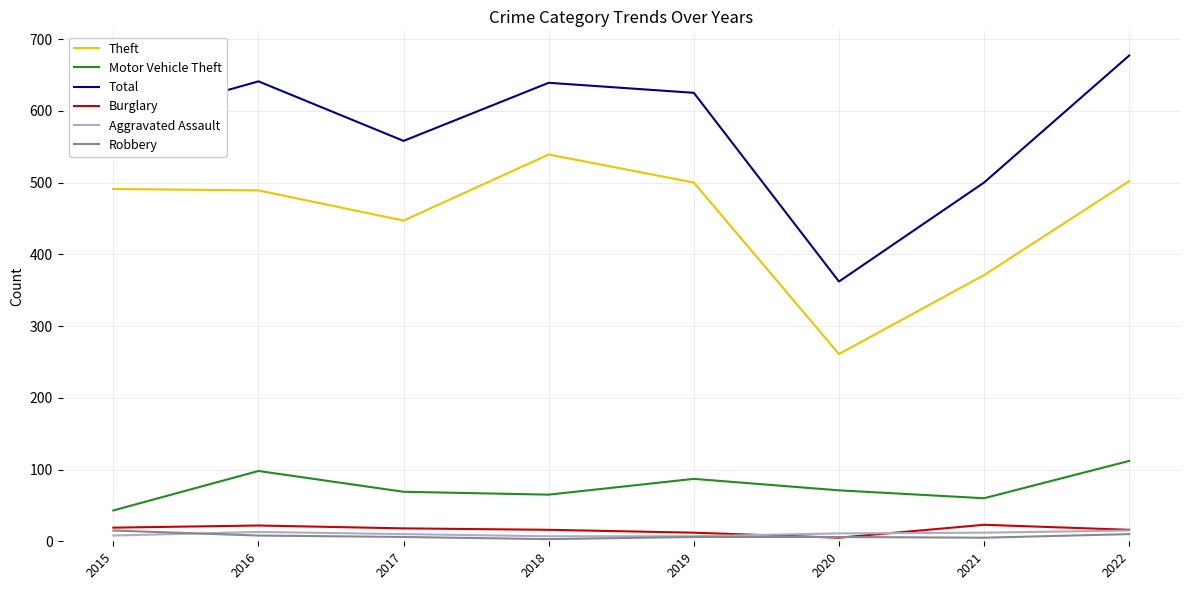

At which label does Total first exceed 625?

2016